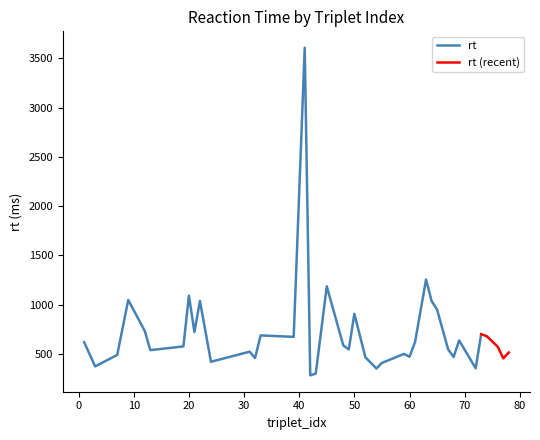

What is the difference between the second highest and second lowest values?

954.6